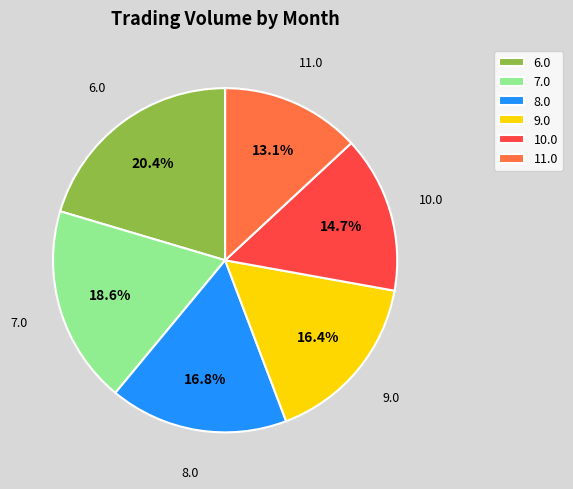

Is the sum of 11.0 and 7.0 greater than half?

No